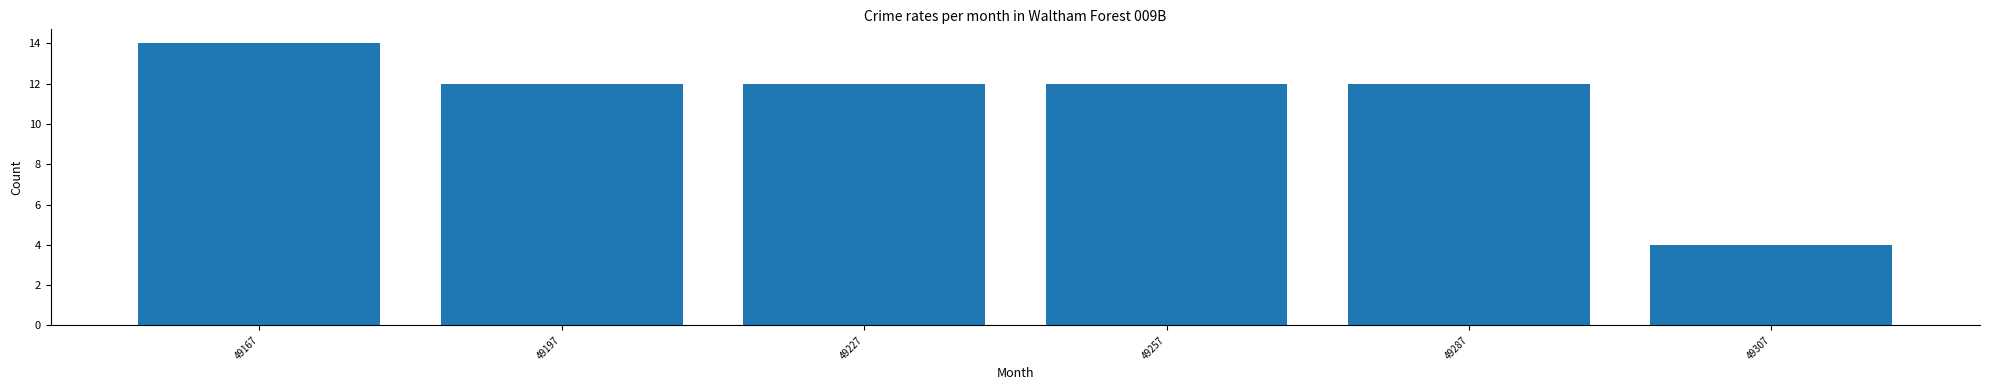

Reading left to right, list all the values displayed in this chart.

14	12	12	12	12	4